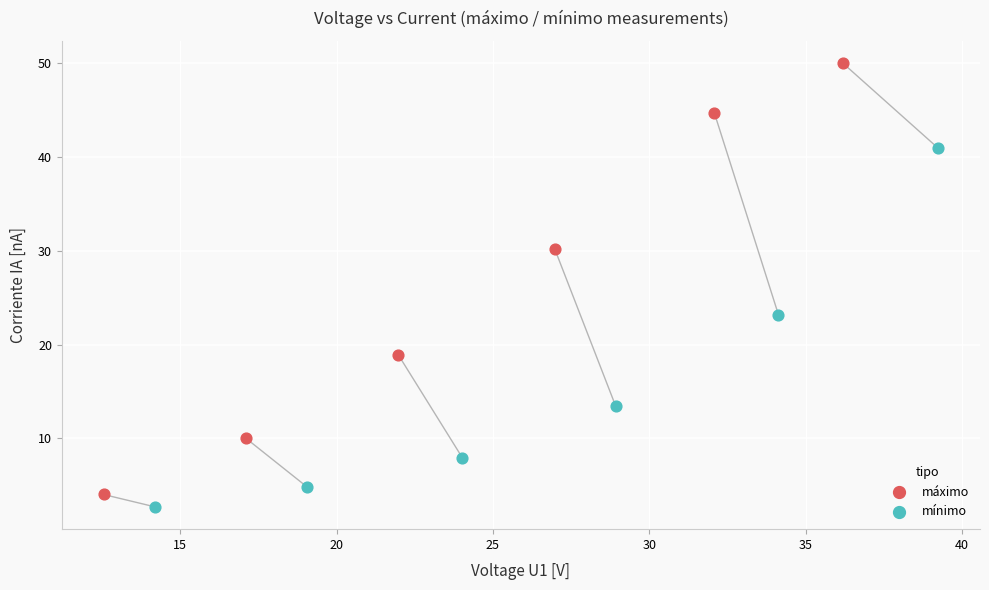

Which series has the widest spread of Y values?

máximo